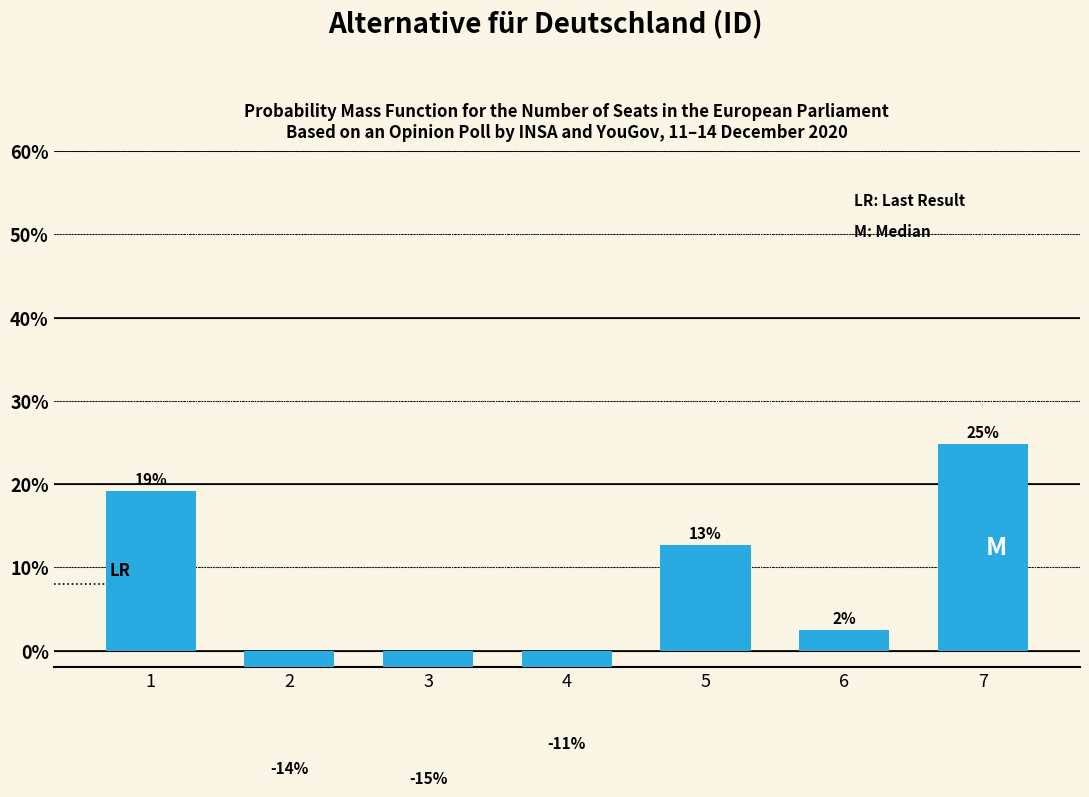

What is the sum of the values at 7 and 1?

0.4